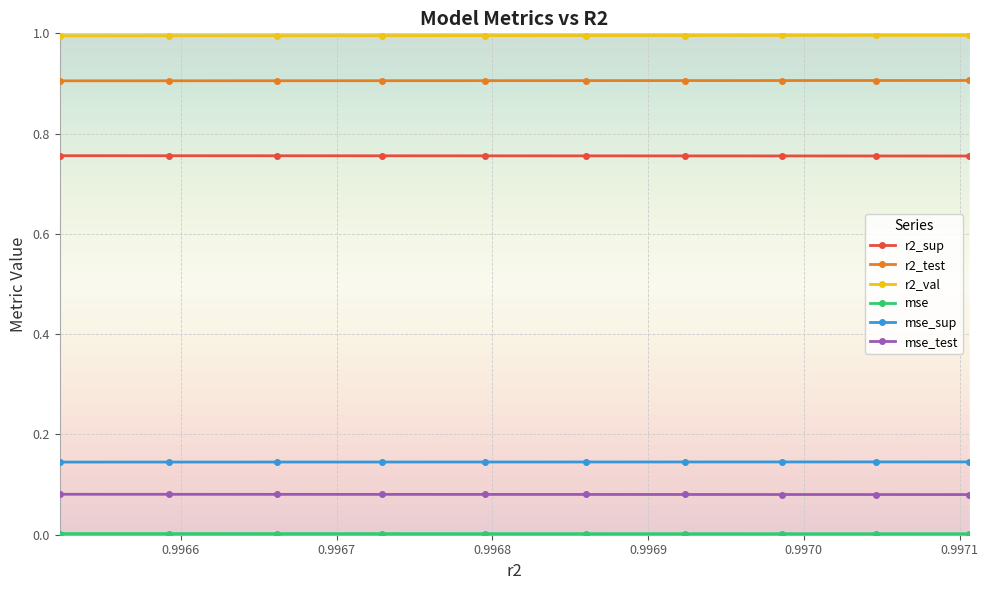

What is the average value of the r2_test series?

0.9